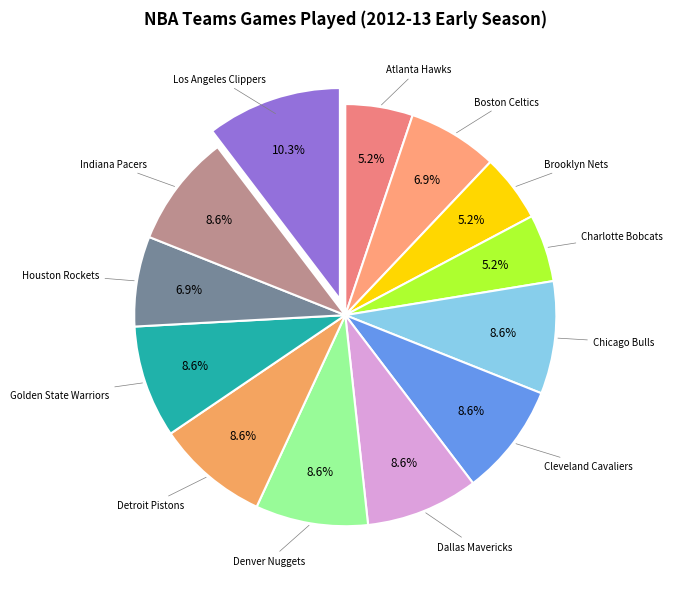

Rank the categories by value from lowest to highest.

Atlanta Hawks, Brooklyn Nets, Charlotte Bobcats, Boston Celtics, Houston Rockets, Chicago Bulls, Cleveland Cavaliers, Dallas Mavericks, Denver Nuggets, Detroit Pistons, Golden State Warriors, Indiana Pacers, Los Angeles Clippers